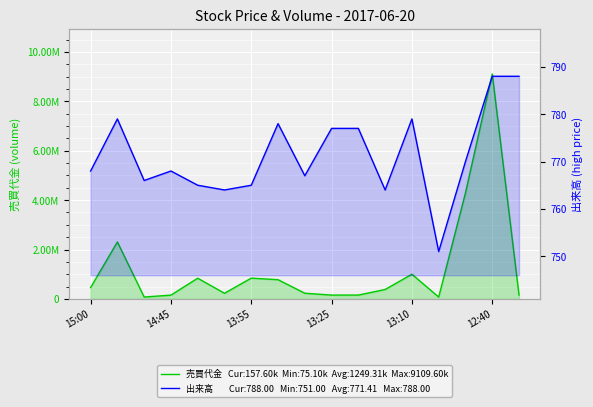

Where is 出来高 nearest to the value 769?

15:00